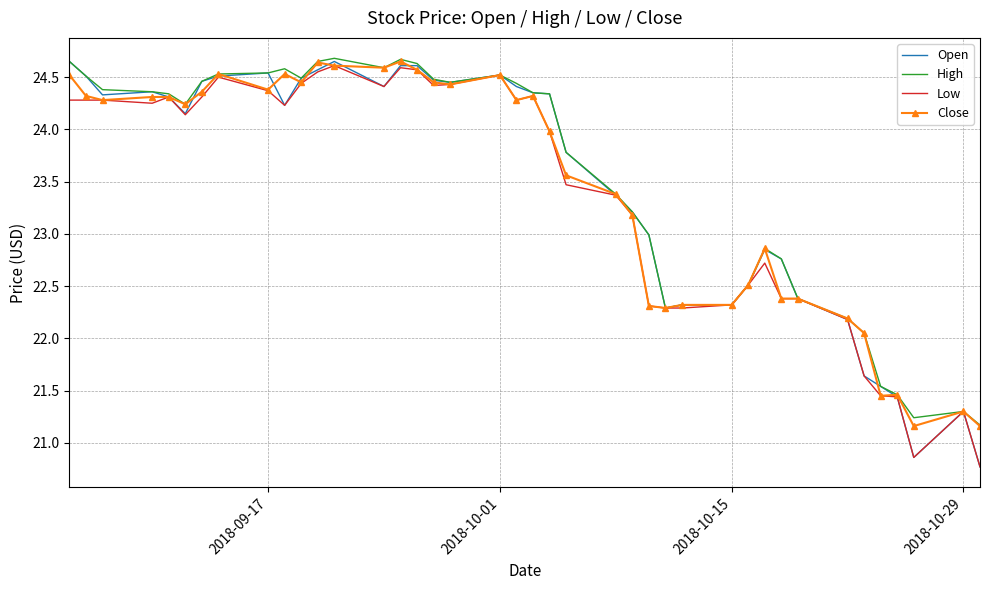

What is the minimum value shown in the chart?

20.8